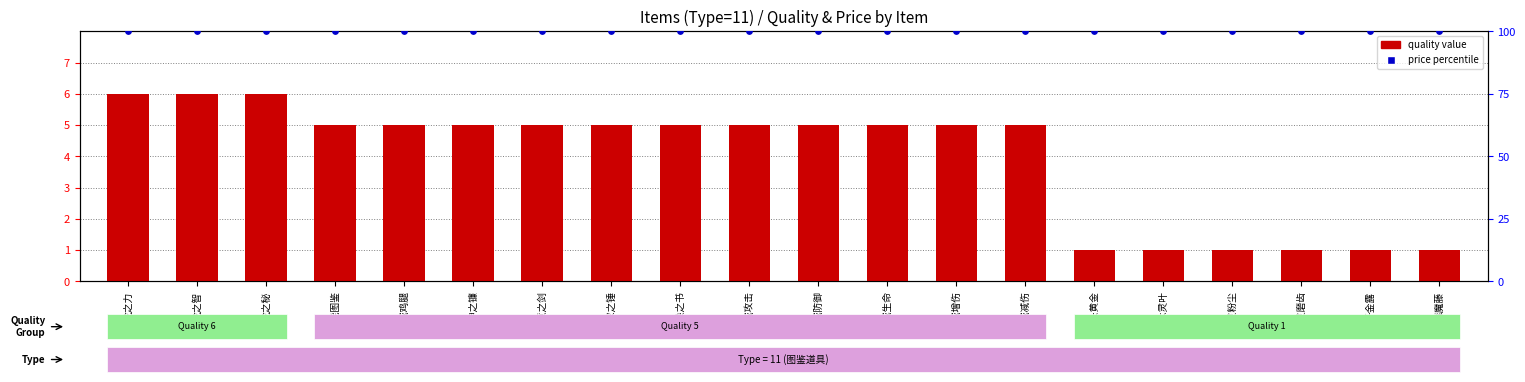

Which series has the largest total across all categories?

price percentile